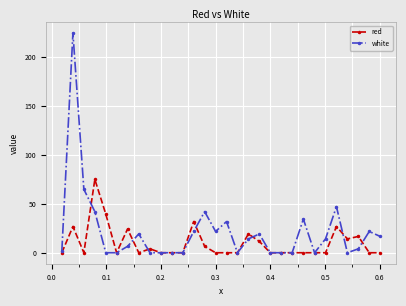

What is the value of the white point at the 13th from the left?

21.7